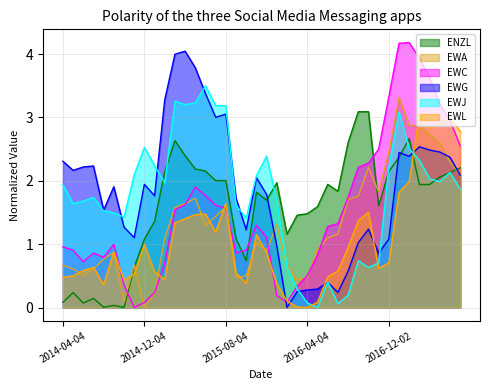

What is the sum of all EWG values?

73.8